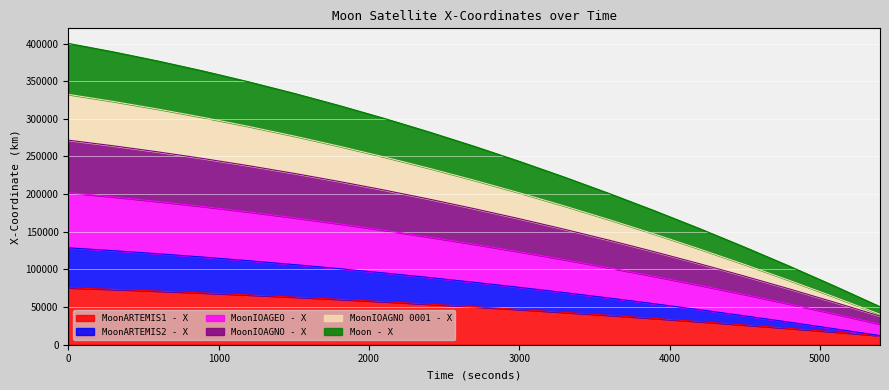

What is the total value across all series at 4200.0?

544820.1